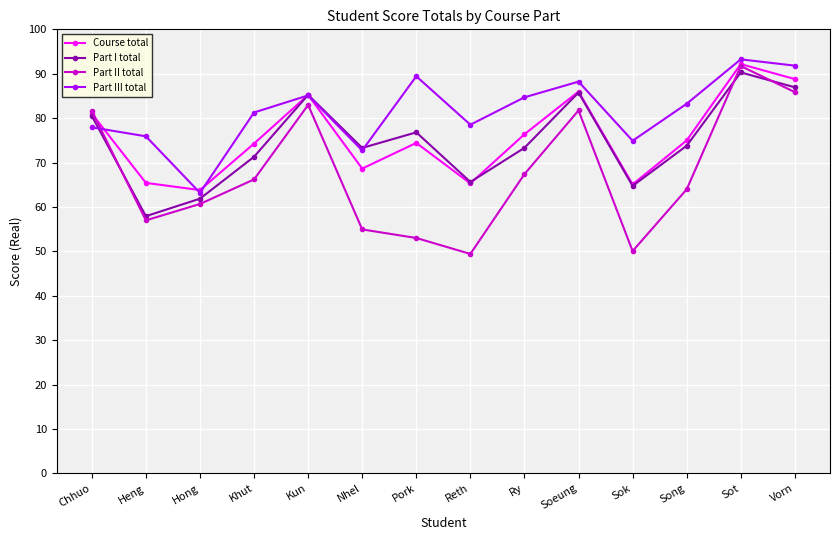

Which series has the widest spread of values?

Part II total